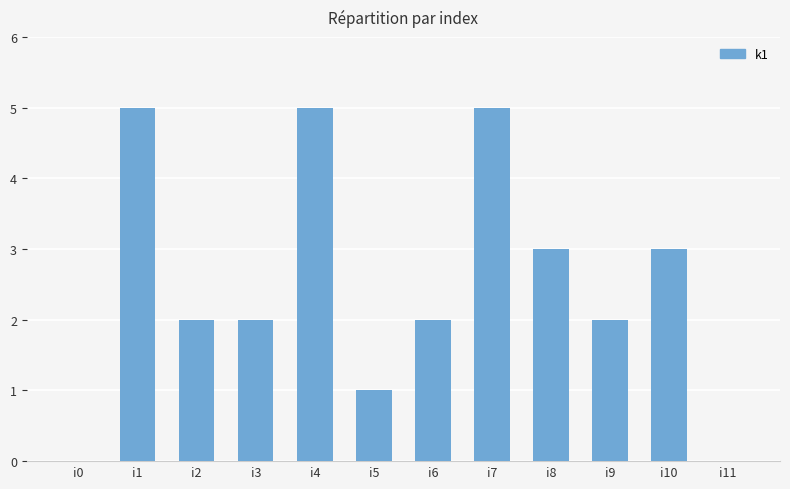

The chart shows a value of 2 at i6. True or false?

True